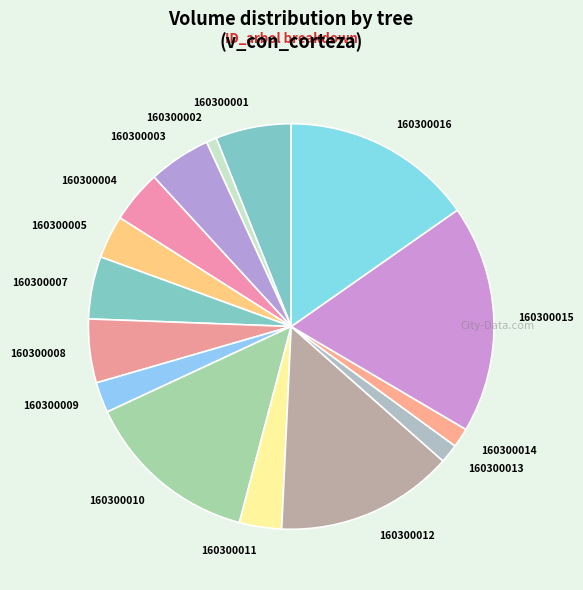

How many segments does this pie chart have?

15